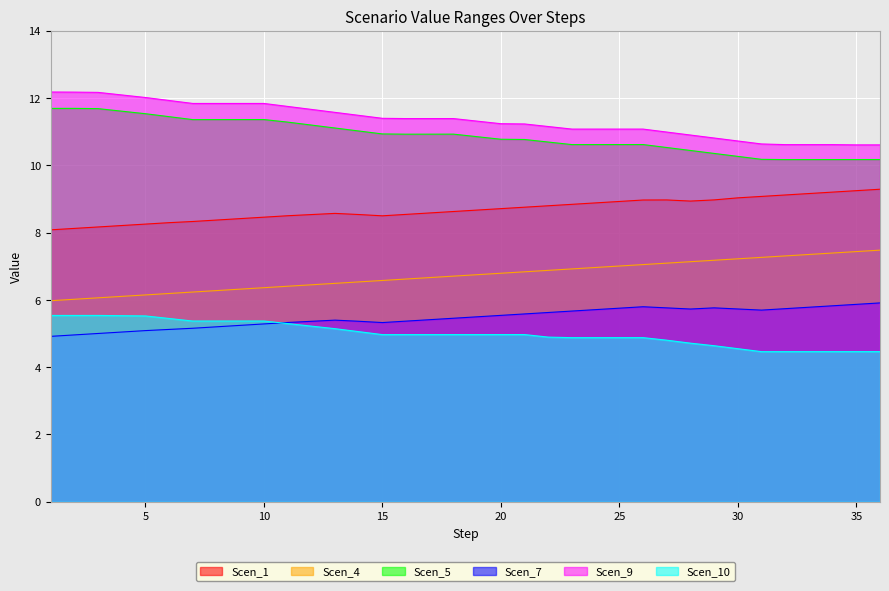

What is the maximum value shown in the chart?

12.2